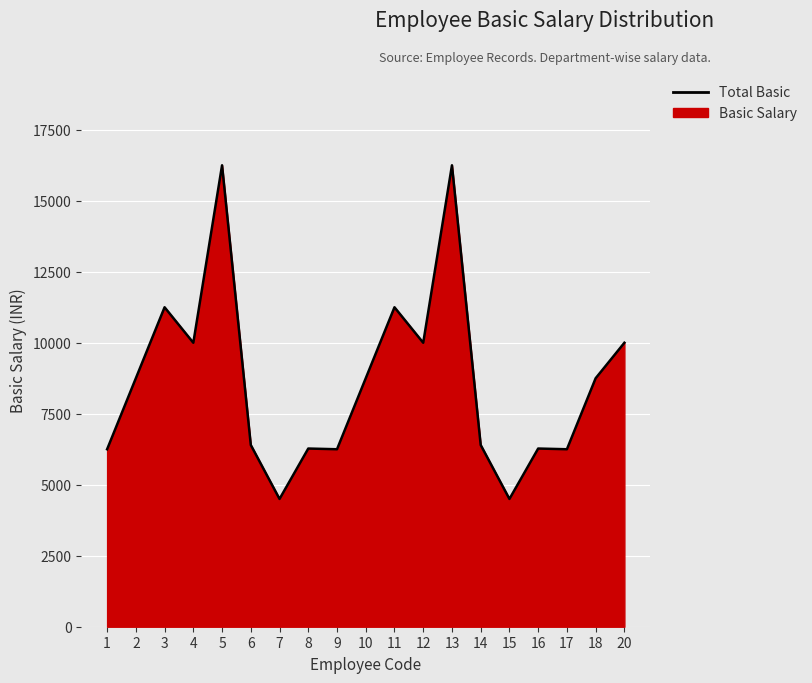

The value at 15 is 2504. True or false?

False